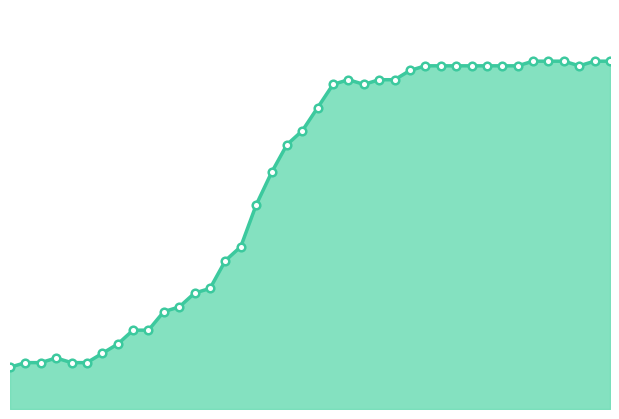

Is this an area chart (filled region under the line)?

Yes